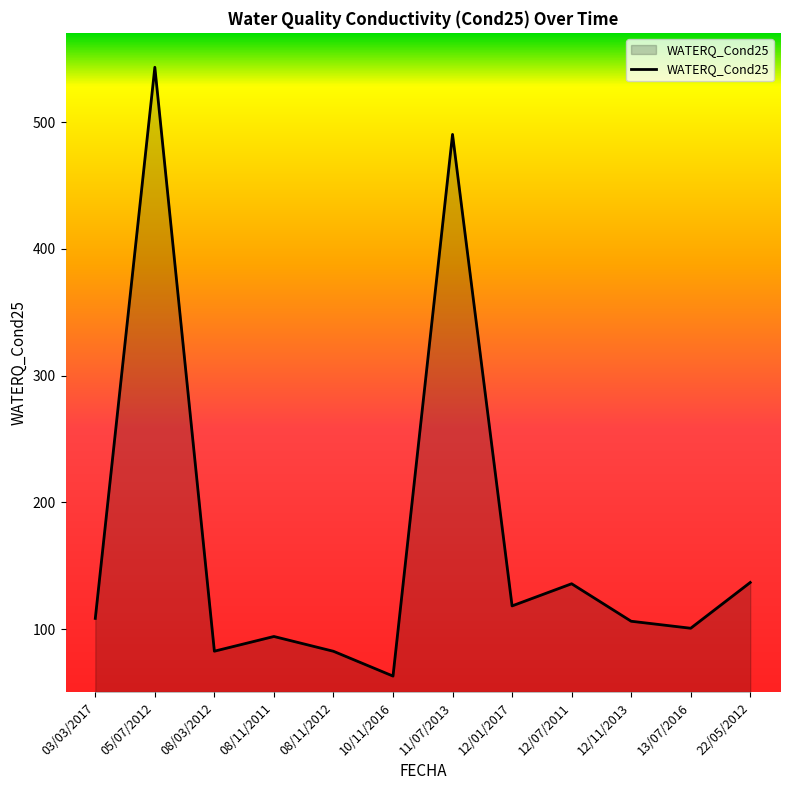

True or false: the data has more than 2 interior local peaks.

True